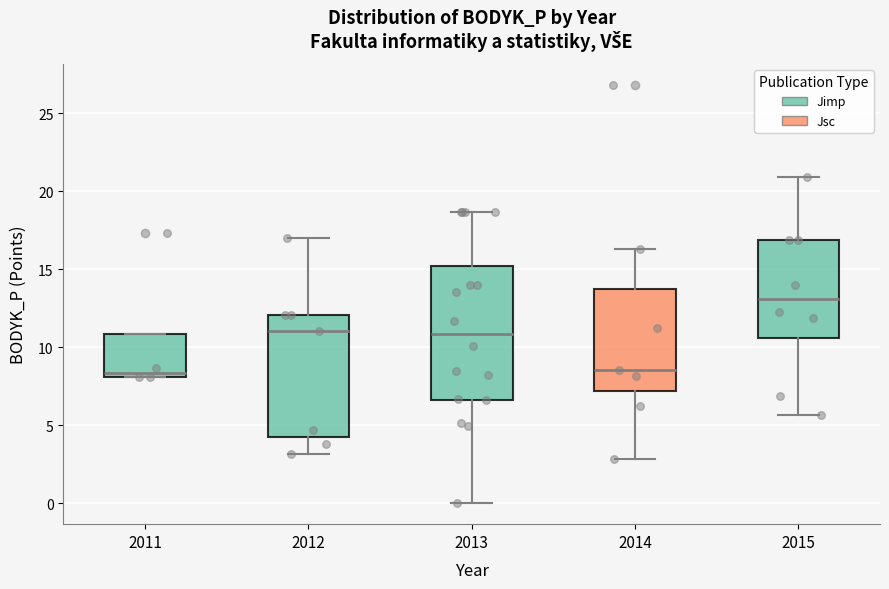

Reading left to right, transcribe this box plot: for each box, give where its median line is, the range the box spans, and where its two whiskers end, as read against the y-axis. The values are not printed on the chart, so give them approximately, as read against the axis.

2011: median 8.5, box 8.0 to 11.0, whiskers 8.0 to 11.0
2012: median 11.0, box 4.0 to 12.0, whiskers 3.0 to 17.0
2013: median 11.0, box 6.5 to 15.0, whiskers 0.0 to 18.5
2014: median 8.5, box 7.0 to 14.0, whiskers 3.0 to 16.5
2015: median 13.0, box 10.5 to 17.0, whiskers 5.5 to 21.0